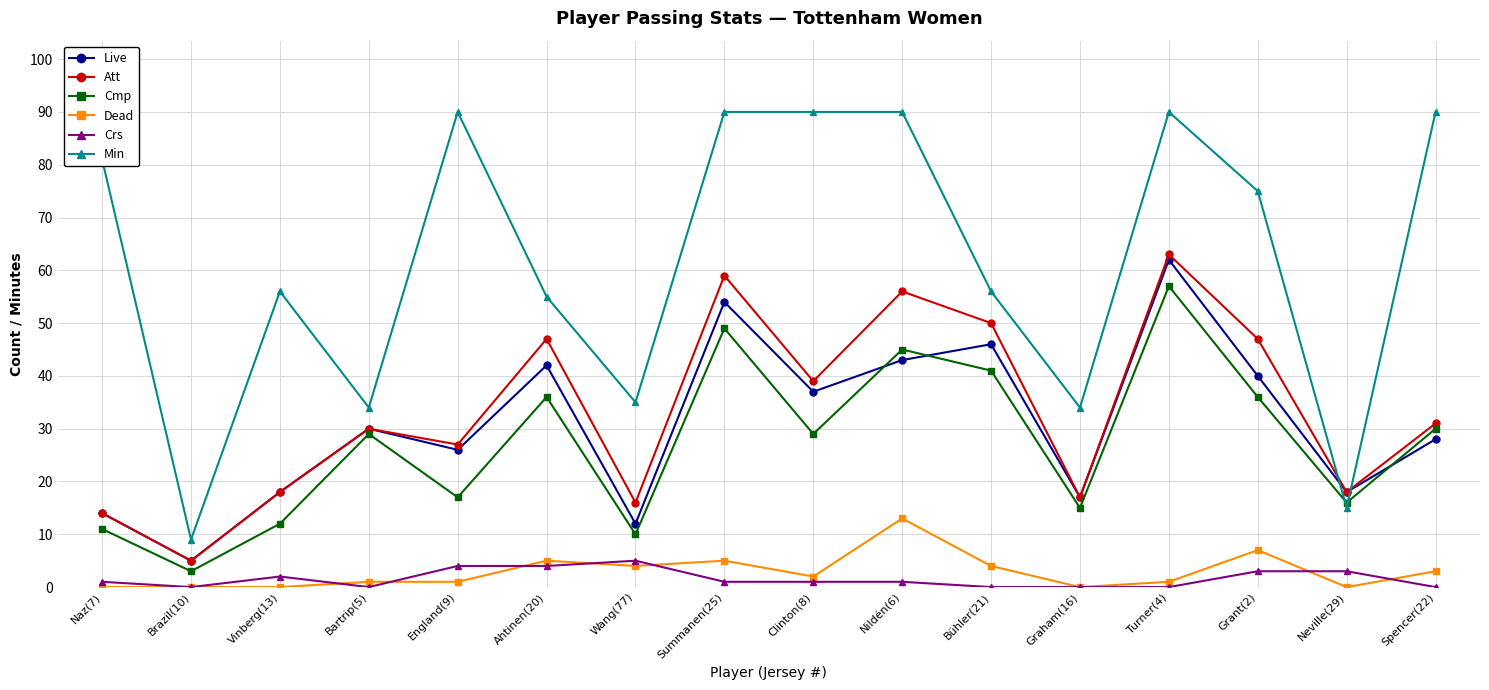

True or false: Dead and Min intersect in this chart.

False